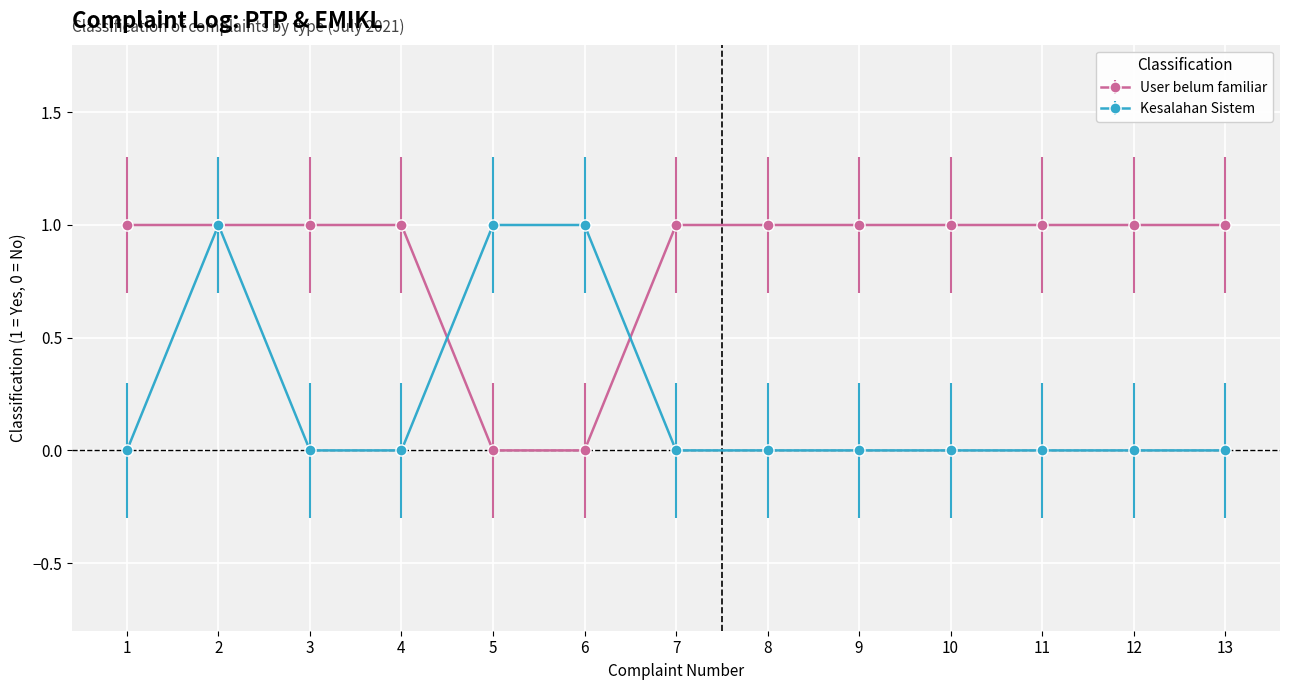

Rank the series at 5 from lowest to highest value.

User belum familiar, Kesalahan Sistem